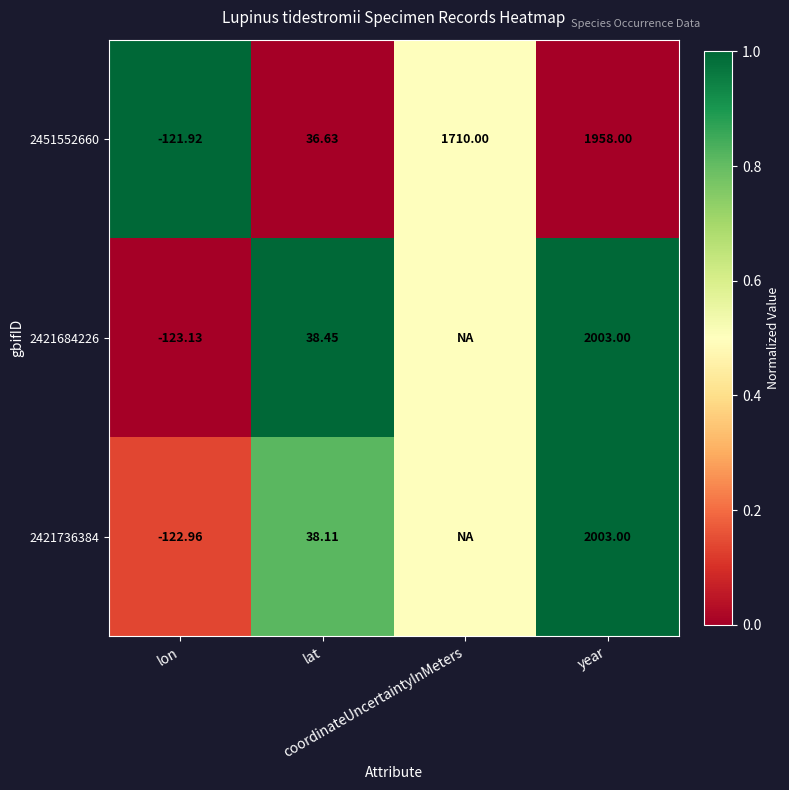

What is the difference between the second highest and minimum values in the 2451552660 series?

0.5